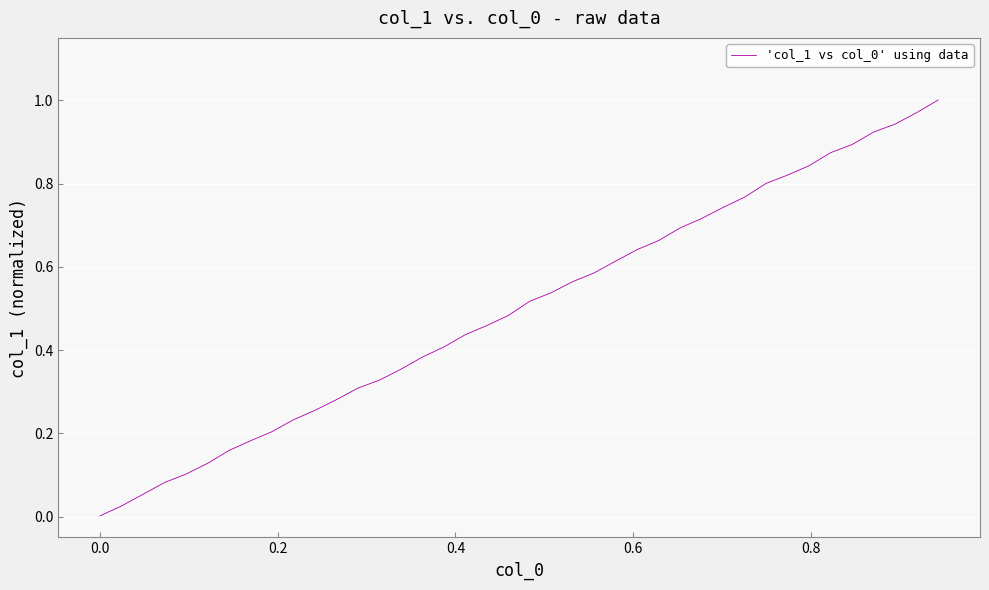

What is the difference between the maximum and minimum values?

1.0